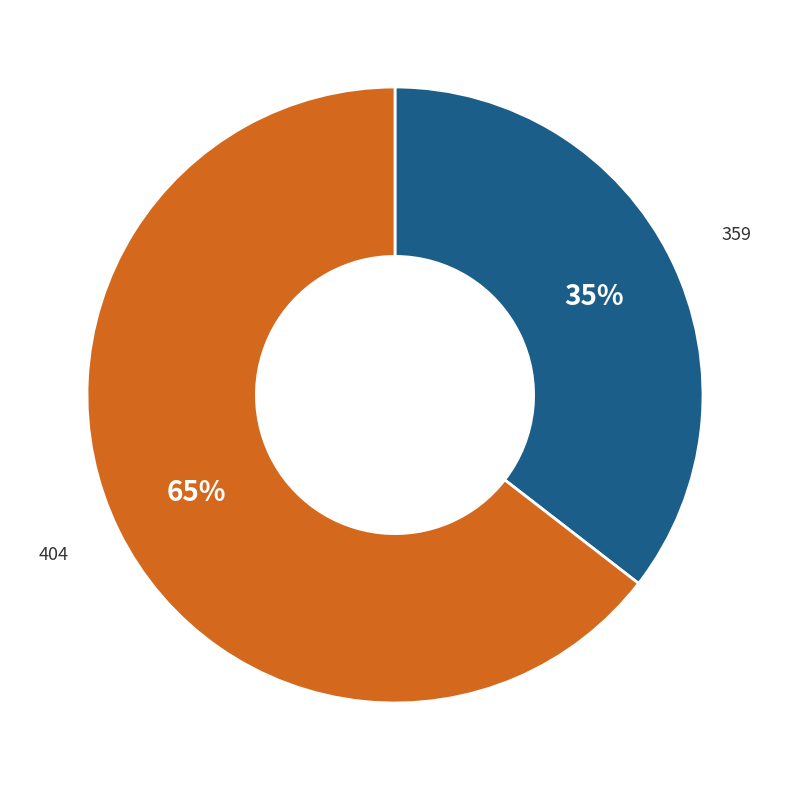

What percentage is the 404 slice, to the nearest percent?

65%